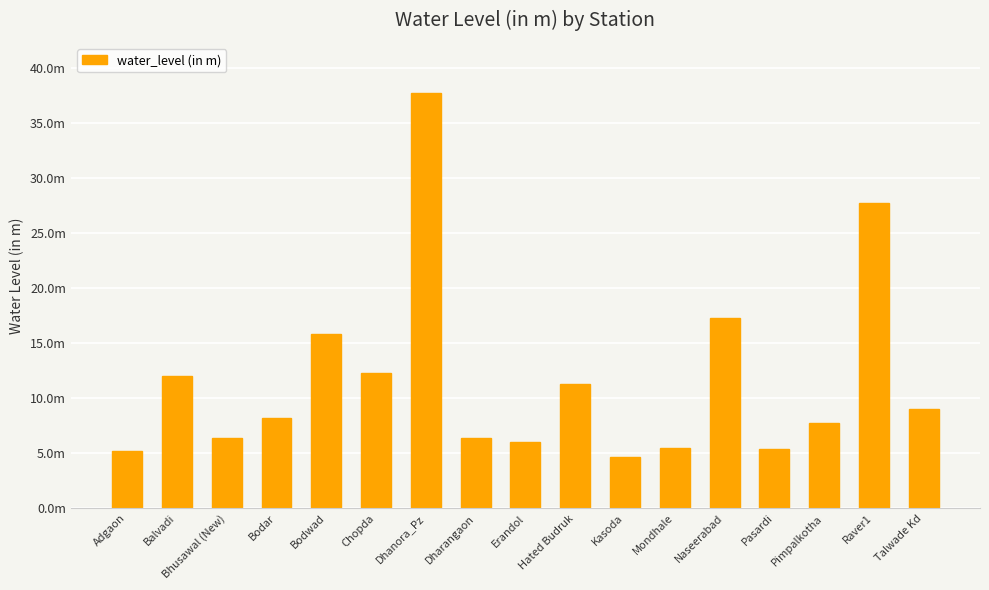

What position from the right is Talwade Kd?

1